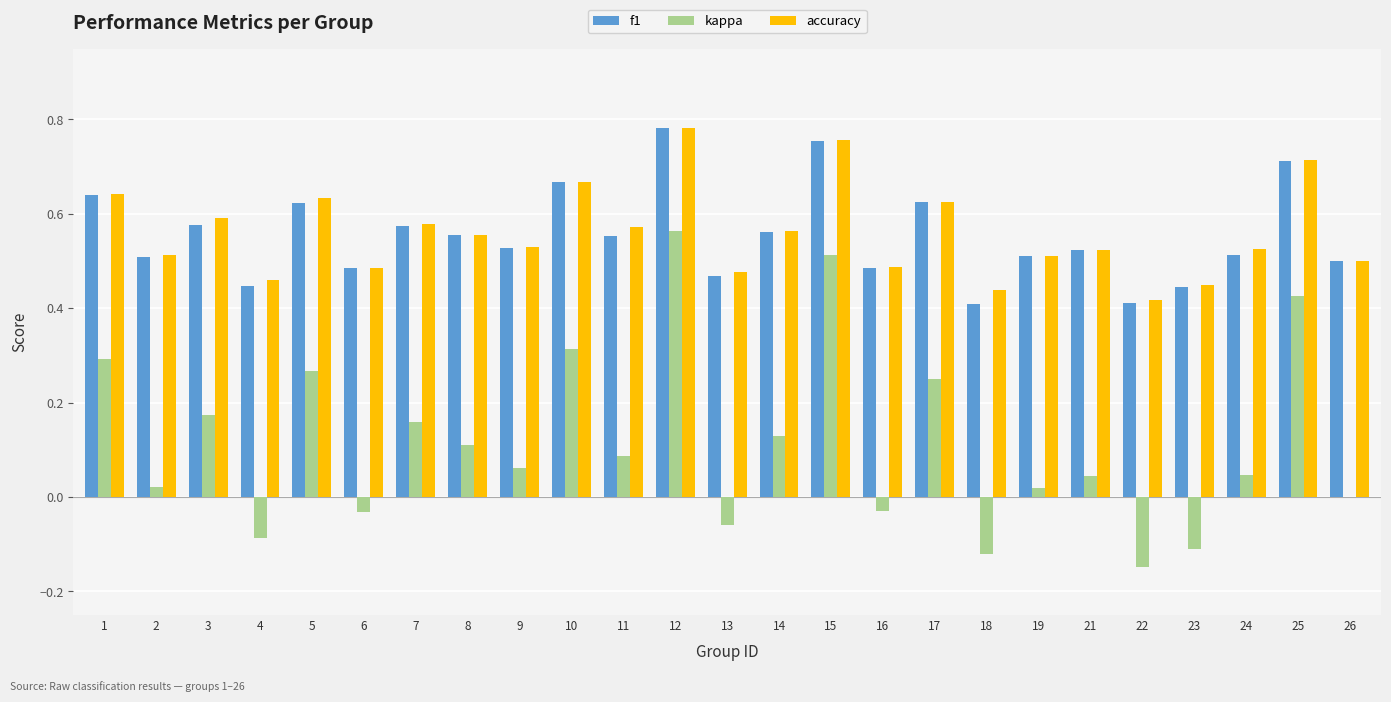

Which series changed the most between 4 and 15?

kappa